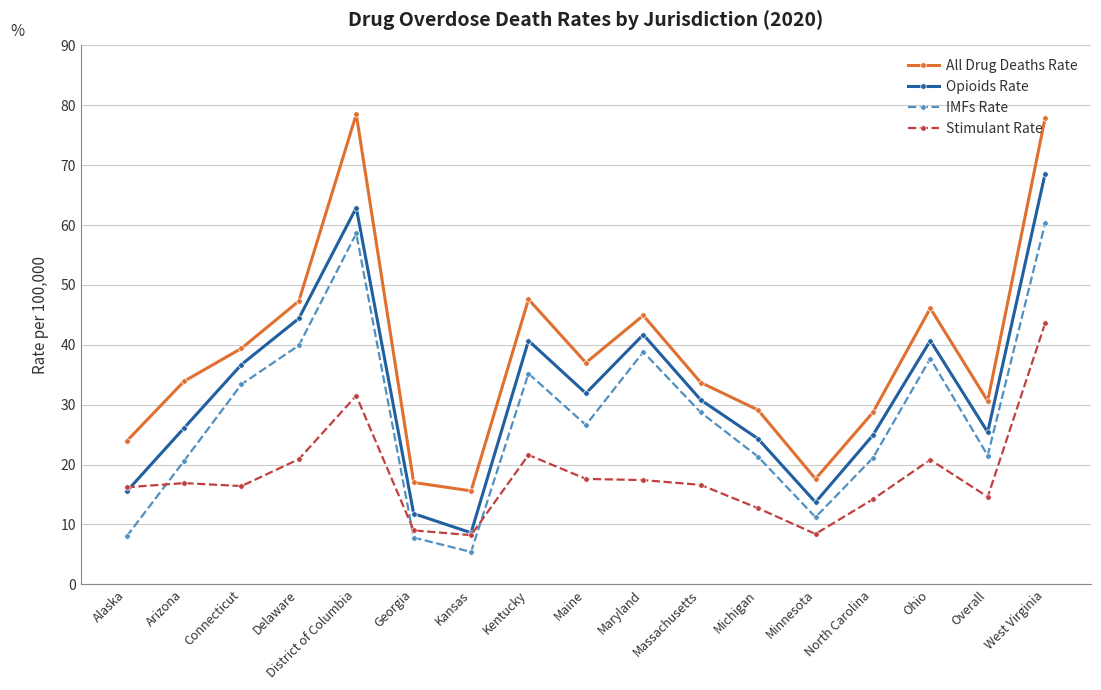

True or false: Opioids Rate and All Drug Deaths Rate intersect in this chart.

False